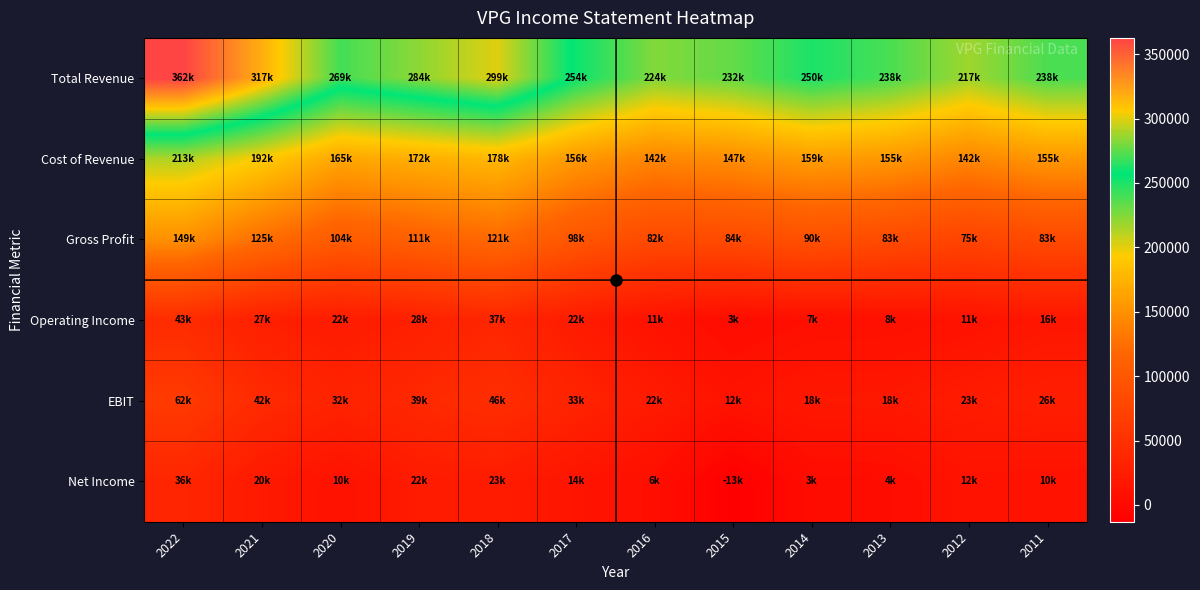

Reading left to right, transcribe all the data shown in this chart.

Total Revenue: 2022=362600	2021=317900	2020=269800	2019=284000	2018=299800	2017=254400	2016=224900	2015=232200	2014=250000	2013=238600	2012=217600	2011=238100
Cost of Revenue: 2022=213000	2021=192800	2020=165500	2019=172300	2018=178500	2017=156100	2016=142100	2015=147900	2014=159300	2013=155100	2012=142600	2011=155000
Gross Profit: 2022=149600	2021=125100	2020=104300	2019=111600	2018=121300	2017=98300	2016=82800	2015=84200	2014=90800	2013=83500	2012=75000	2011=83100
Operating Income: 2022=43800	2021=27400	2020=22700	2019=28600	2018=37200	2017=22500	2016=11300	2015=3400	2014=7500	2013=8100	2012=11100	2011=16300
EBIT: 2022=62700	2021=42100	2020=32200	2019=39700	2018=46400	2017=33000	2016=22200	2015=12400	2014=18500	2013=18800	2012=23100	2011=26700
Net Income: 2022=36100	2021=20200	2020=10800	2019=22200	2018=23600	2017=14300	2016=6400	2015=-13000	2014=3100	2013=4400	2012=12200	2011=10800